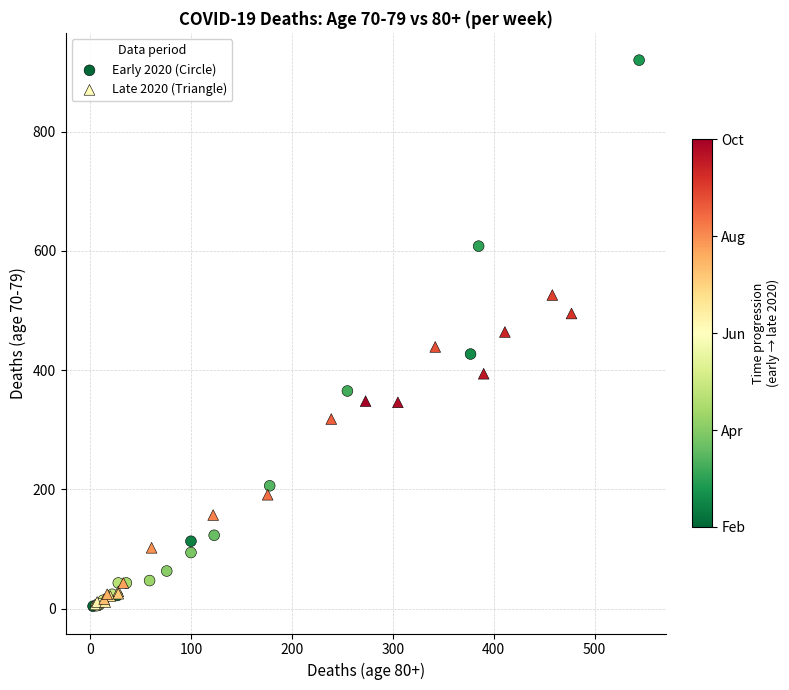

What are all the series names shown in the legend?

Early 2020 (Circle), Late 2020 (Triangle)